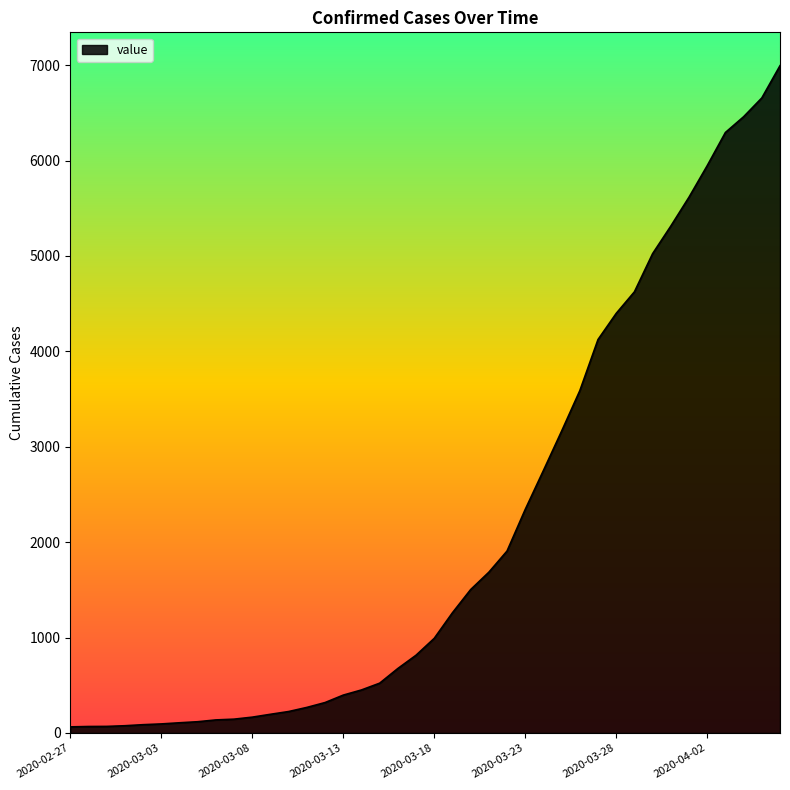

How many lines are shown in the chart?

1